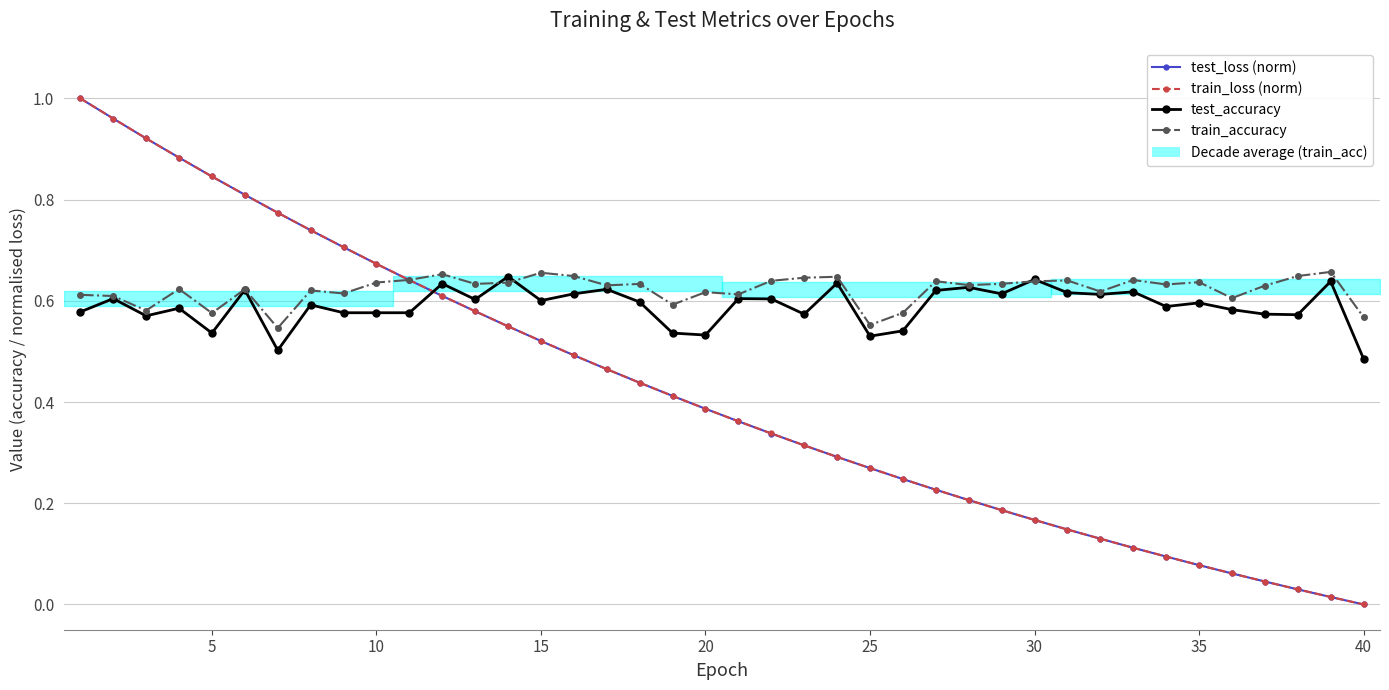

At how many categories does at least one series exceed 0?

40